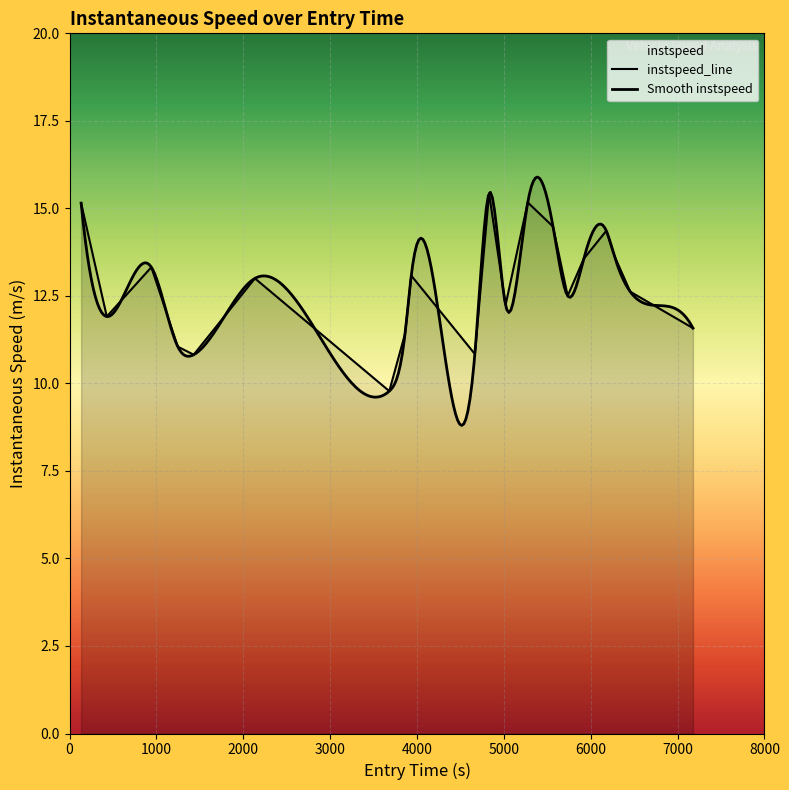

What is the smallest value displayed?

9.8